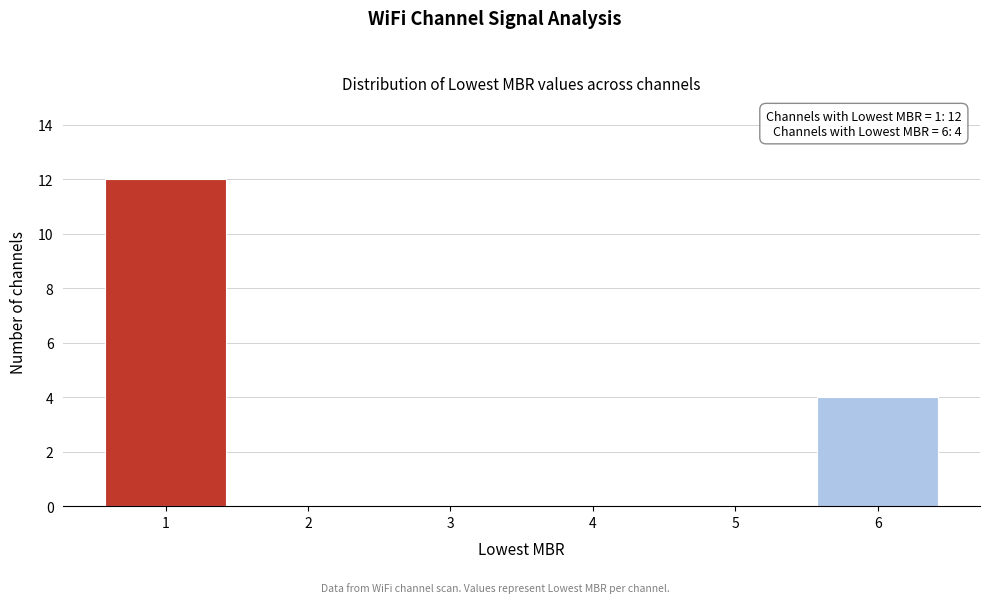

Over which range of the x-axis is the bar tallest?

0.5 to 1.5